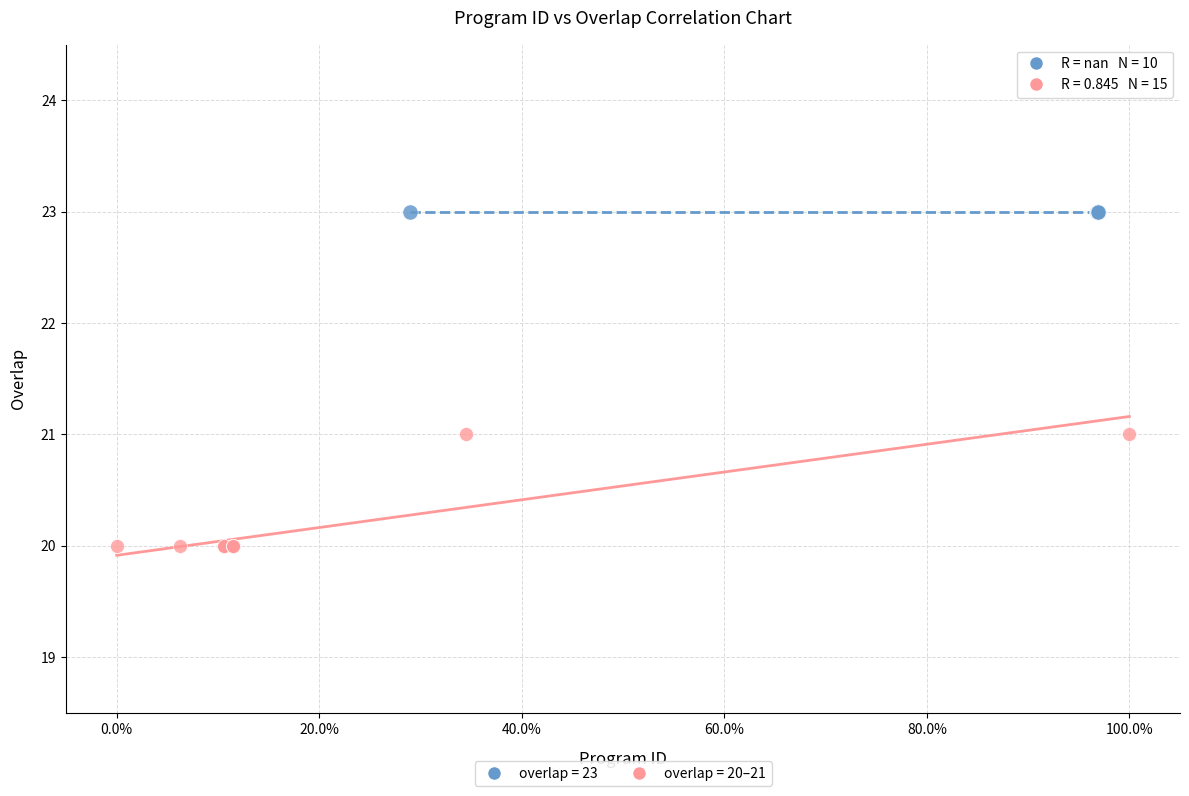

Which series contains the highest Y value?

overlap = 23